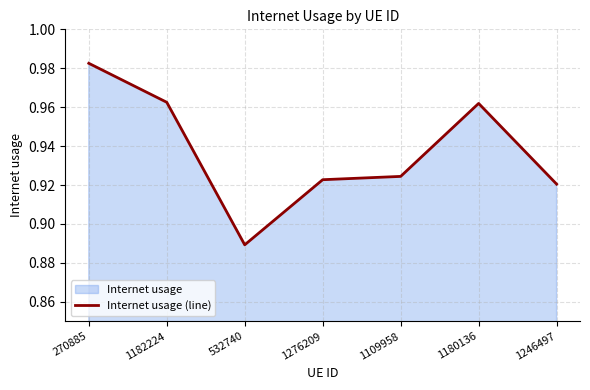

Rank the categories by value from highest to lowest.

270885, 1182224, 1180136, 1109958, 1276209, 1246497, 532740